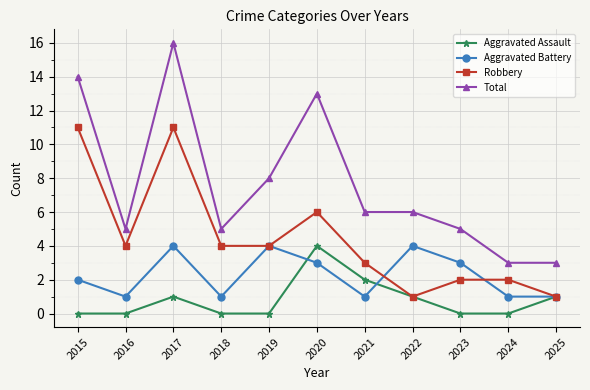

True or false: Aggravated Assault and Total intersect in this chart.

False